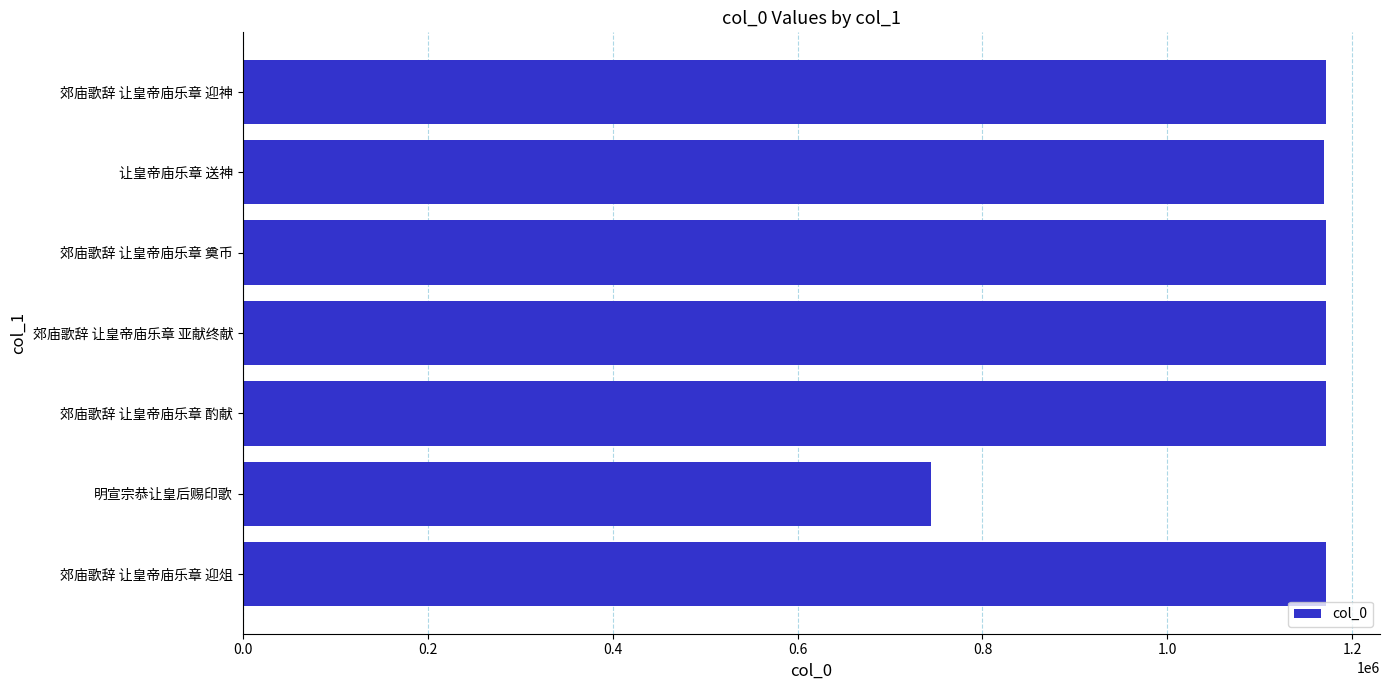

What is the difference between the maximum and minimum values?

427330